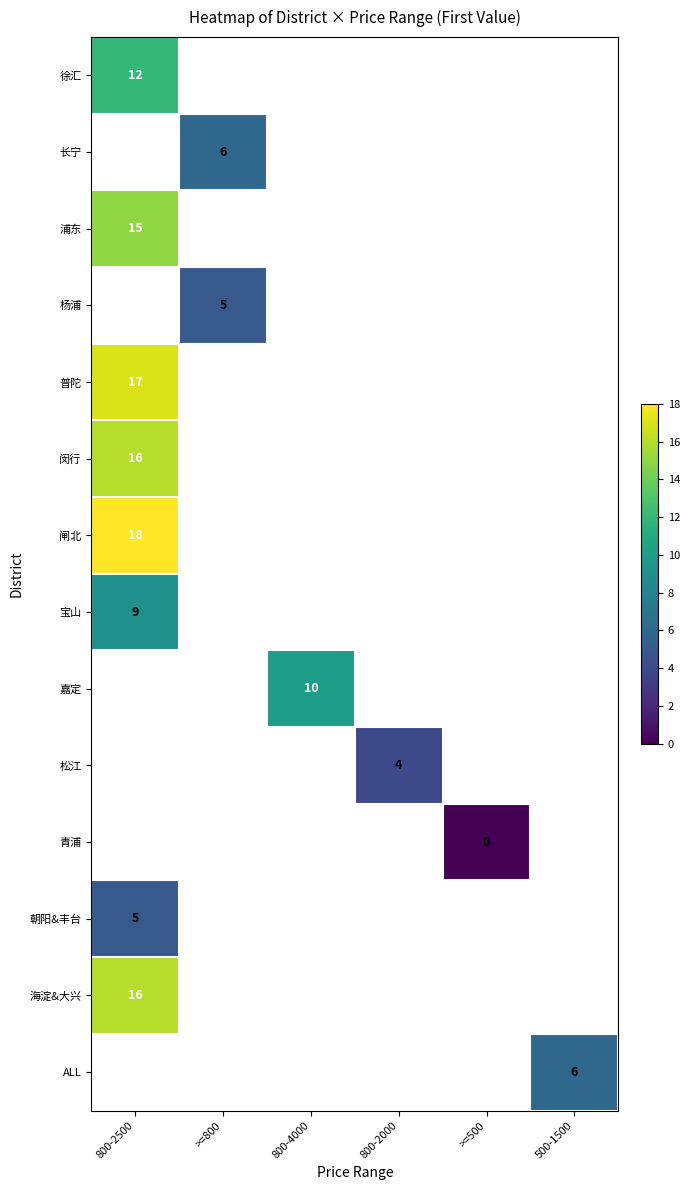

Is it true that 普陀 equals 17.0 at 800-2500?

True